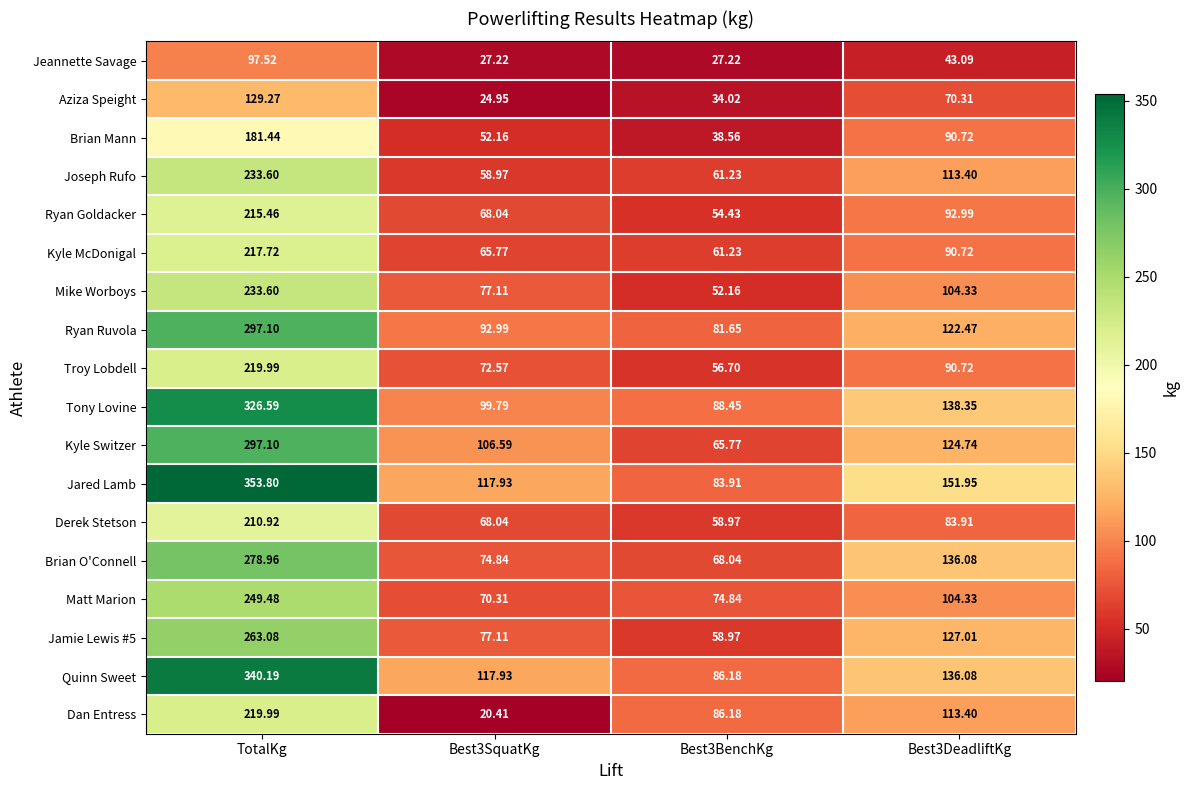

Between Best3SquatKg and Best3BenchKg, which series saw the biggest shift?

Dan Entress